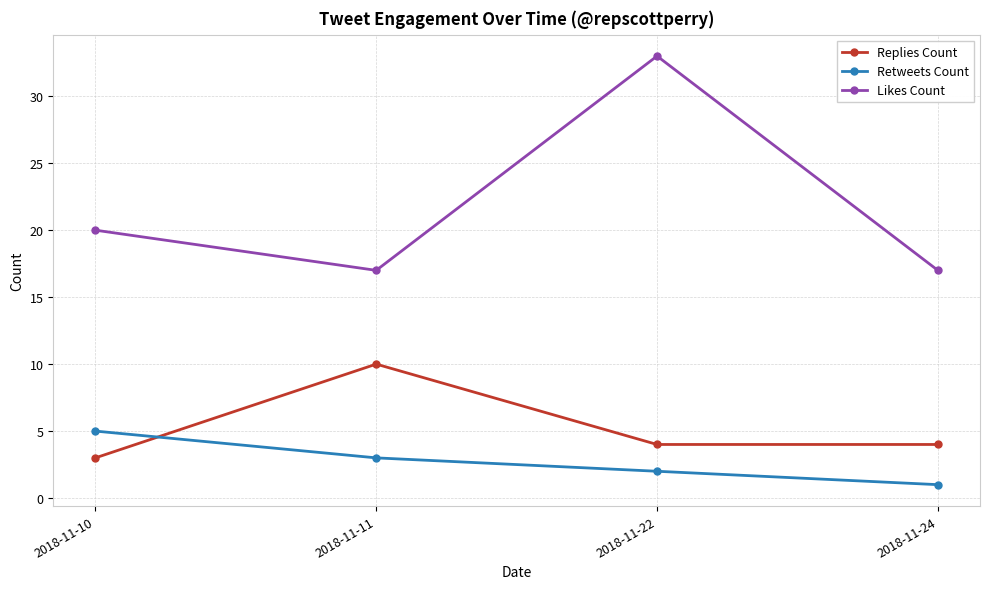

Is it true that Likes Count equals 29 at 2018-11-24?

False